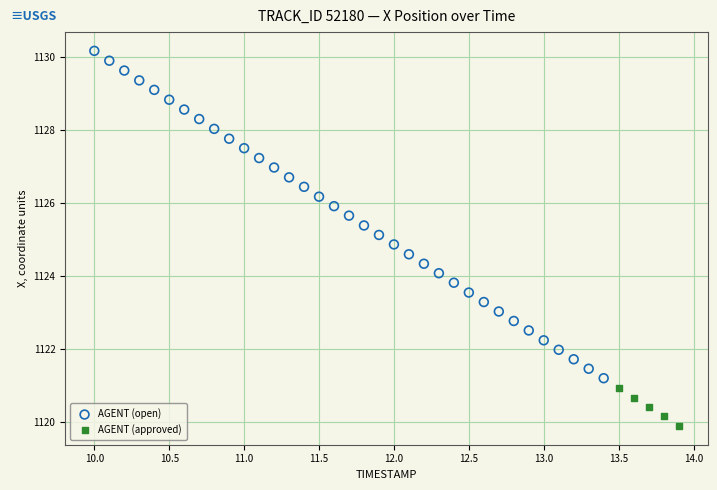

Which series contains the lowest Y value?

AGENT (approved)